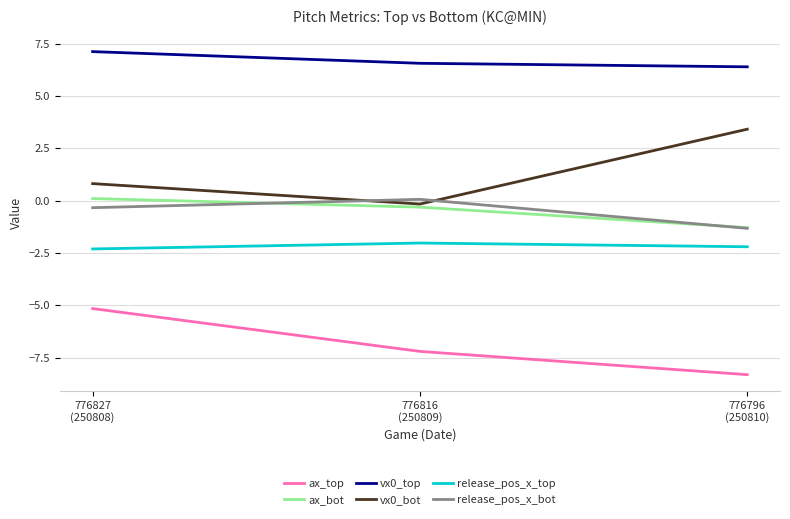

Is the value of ax_top at 776796
(250810) greater than the value of release_pos_x_top at 776796
(250810)?

No